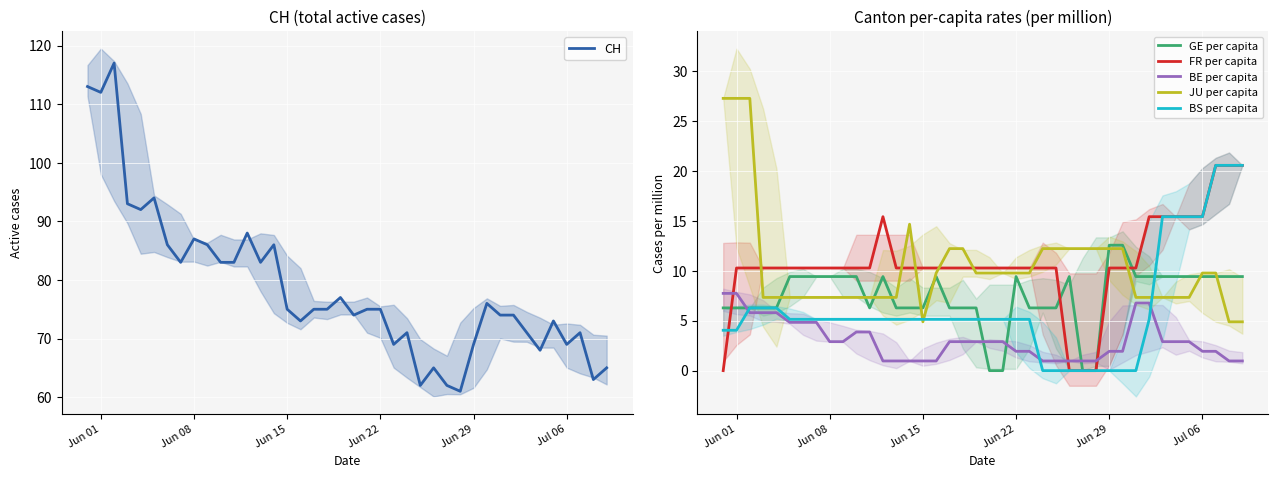

True or false: FR per capita and GE per capita intersect in this chart.

True